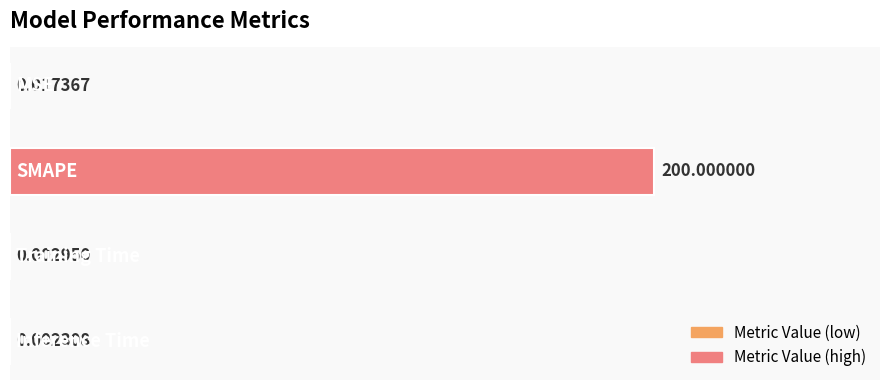

What is the sum of all values?

200.0